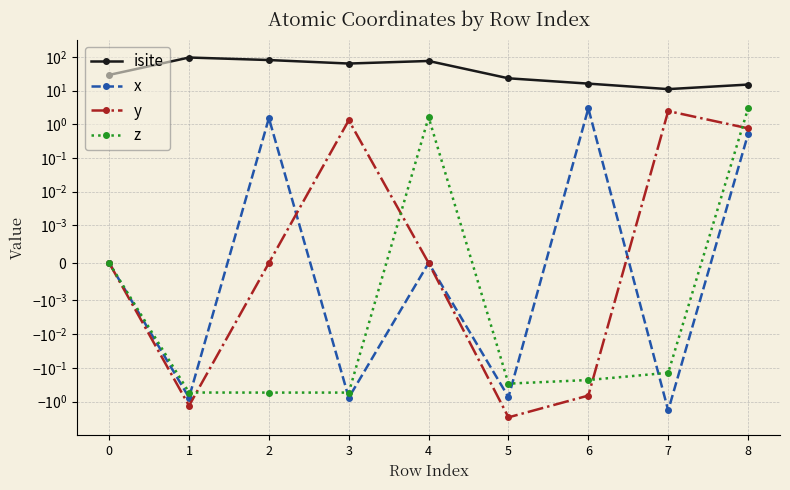

What is the sum of all x values?

0.9